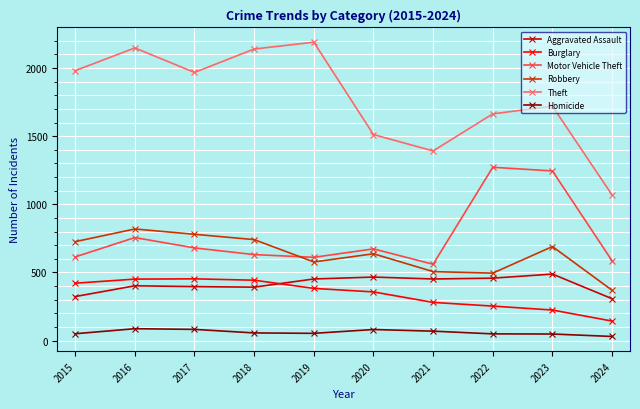

How many interior local valleys does the Motor Vehicle Theft series have?

2